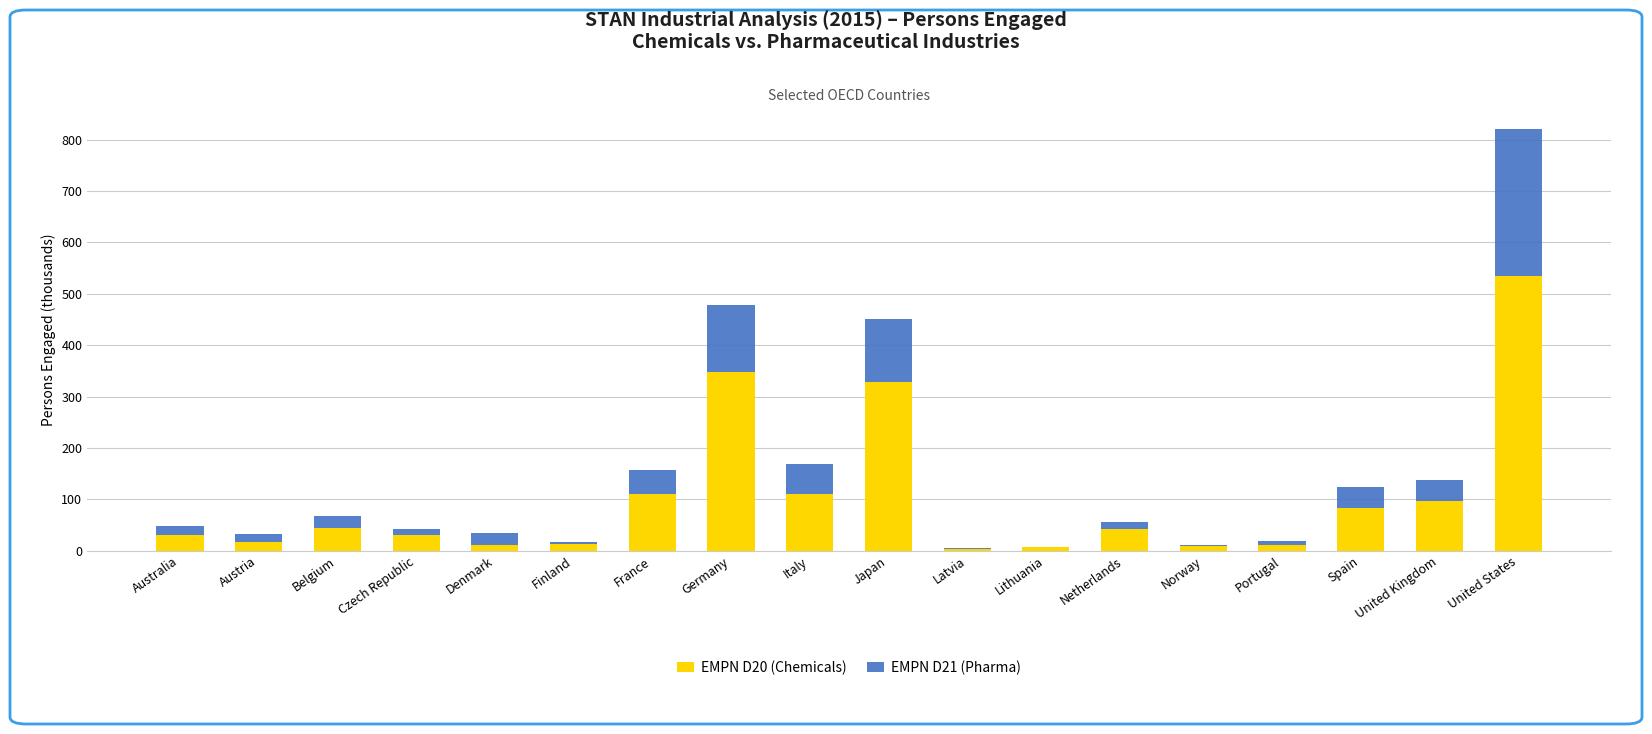

Where does the EMPN D20 (Chemicals) series first go above 43?

Belgium